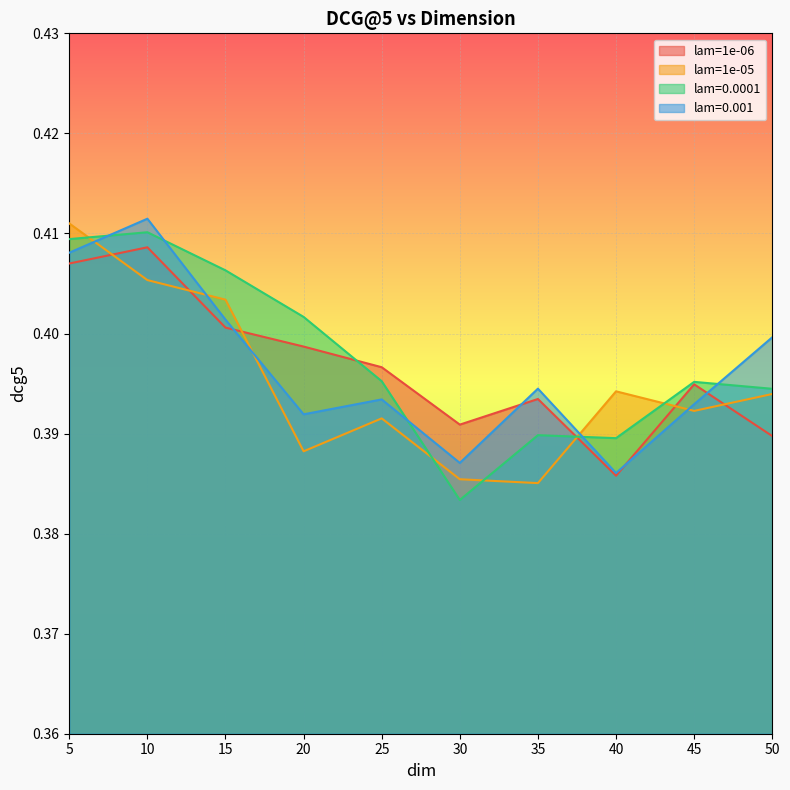

Is it true that lam=1e-05 equals 0.4 at 40?

True